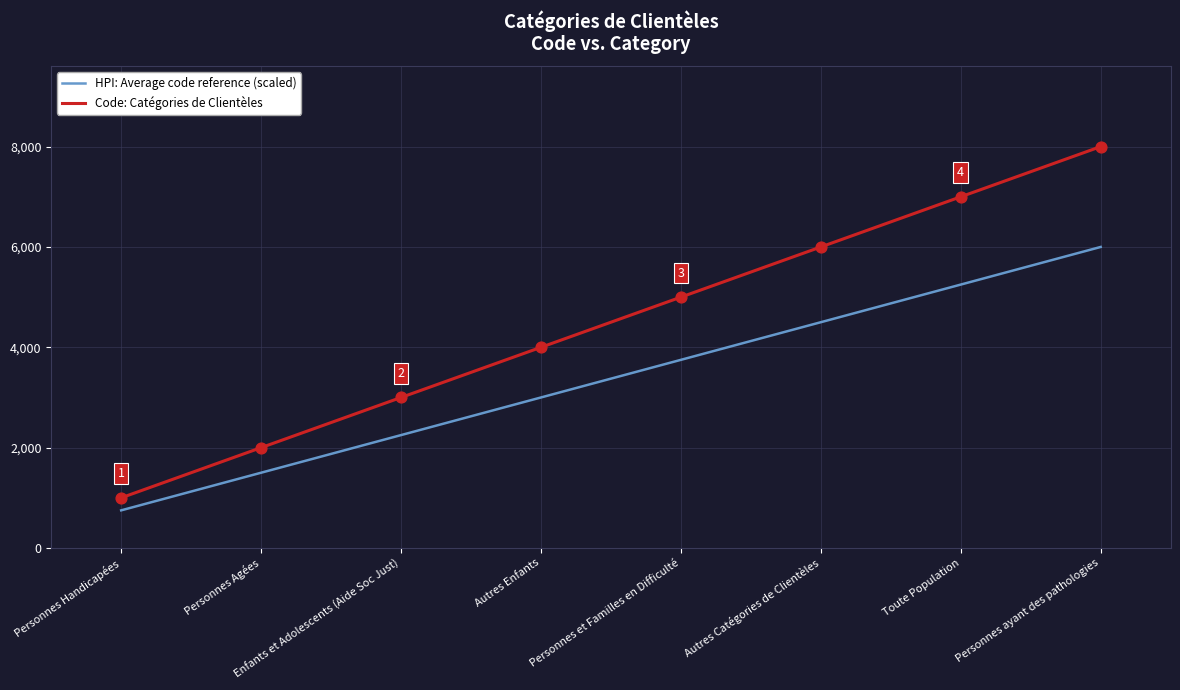

Which series has the largest total across all categories?

Code: Catégories de Clientèles